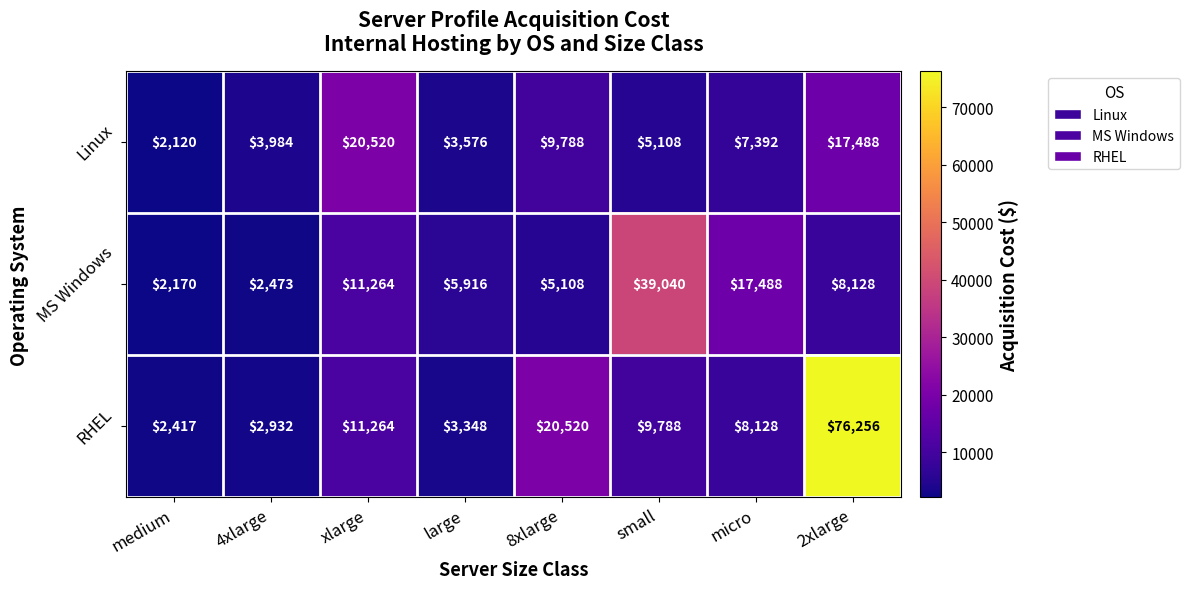

What is the difference between the maximum and minimum values in the RHEL series?

73839